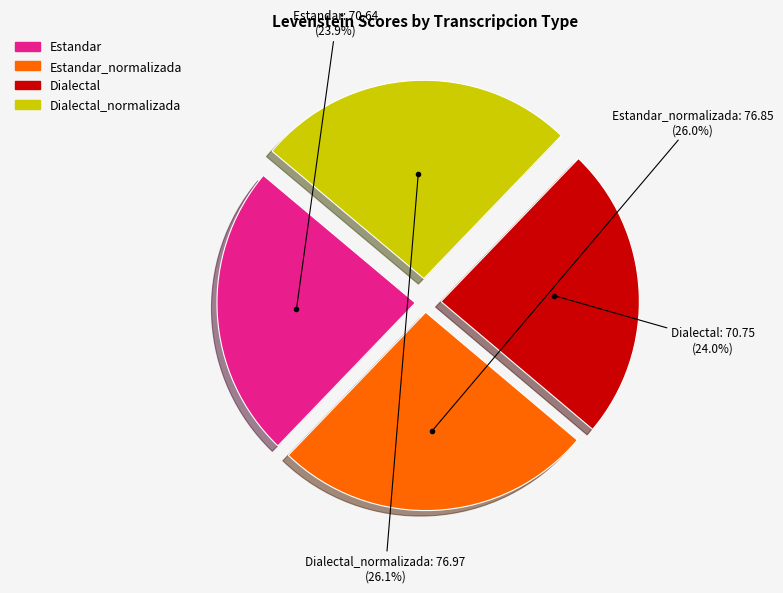

Is there any slice that represents more than half of the pie?

No